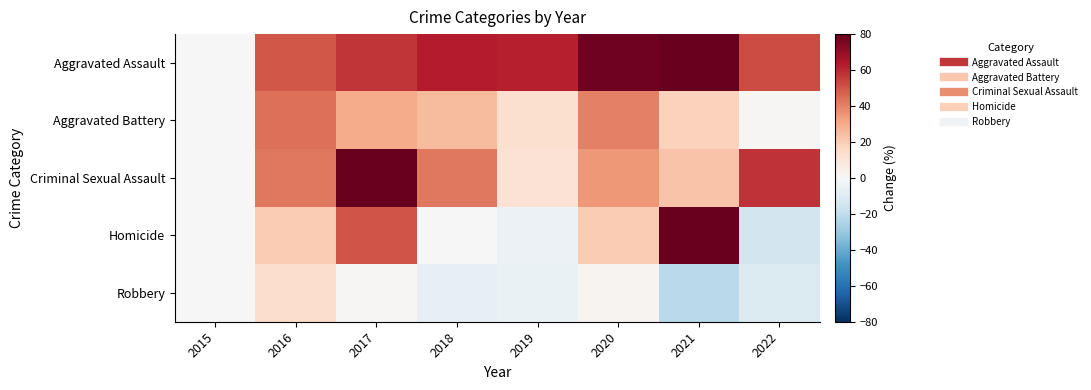

What is the total value across all series at 2019?

75.9